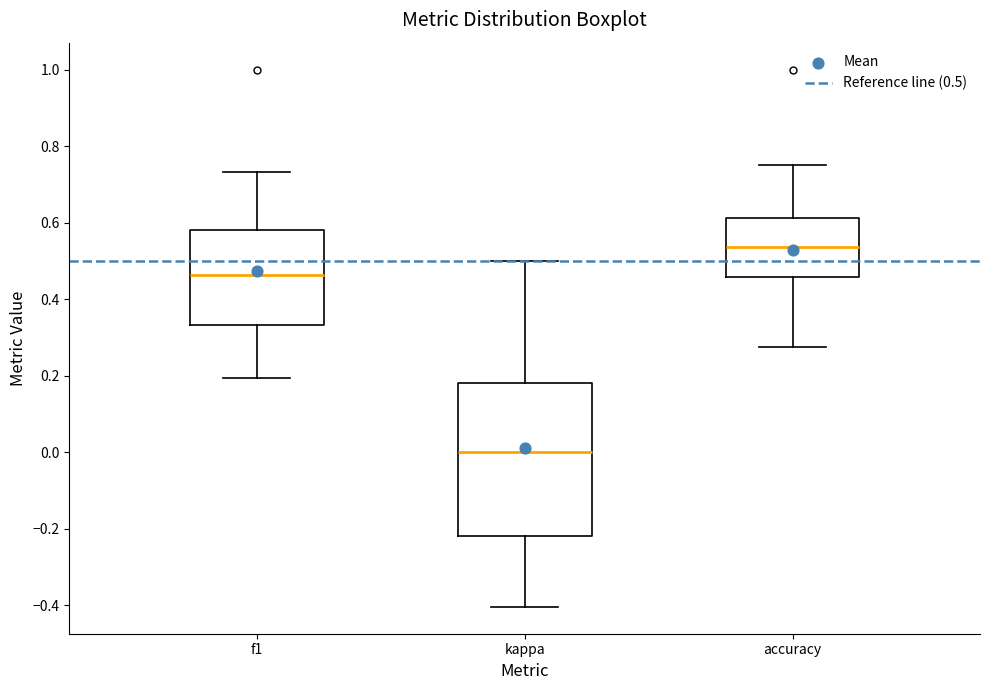

Where does the upper whisker of the box for f1 end on the y-axis? The values are not printed on the chart, so give them approximately, as read against the axis.

0.74